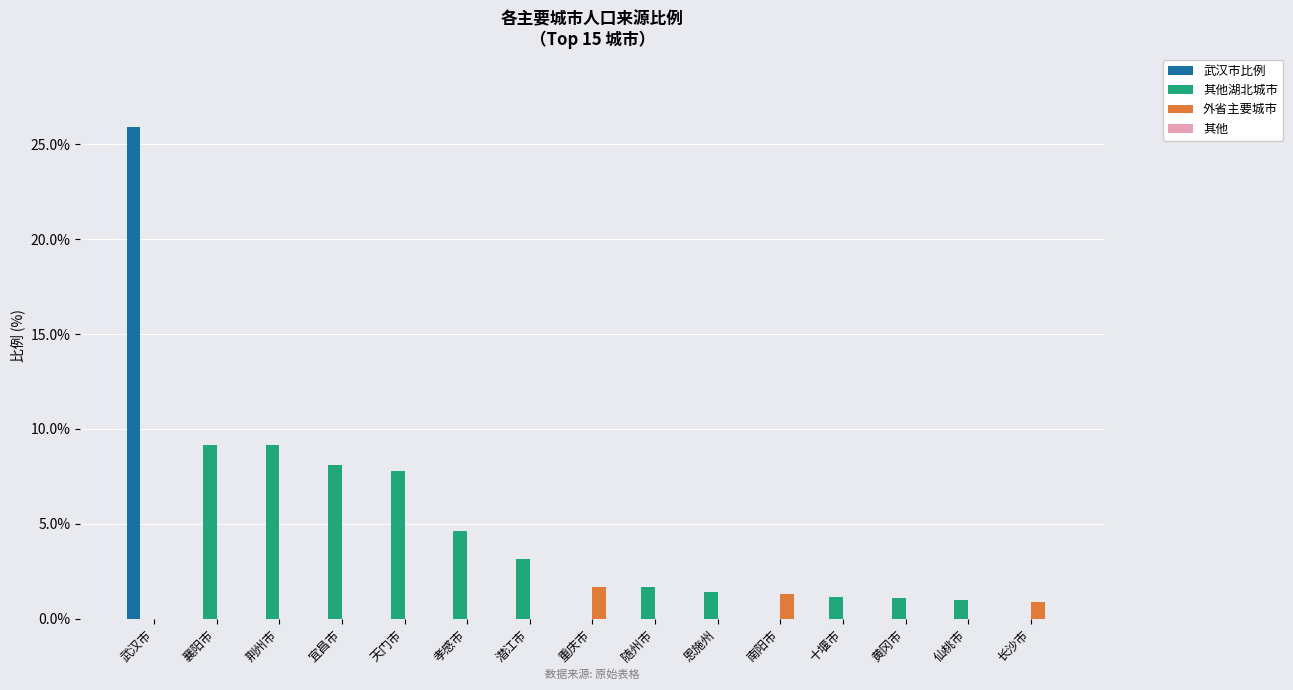

Which series has the largest total across all categories?

其他湖北城市